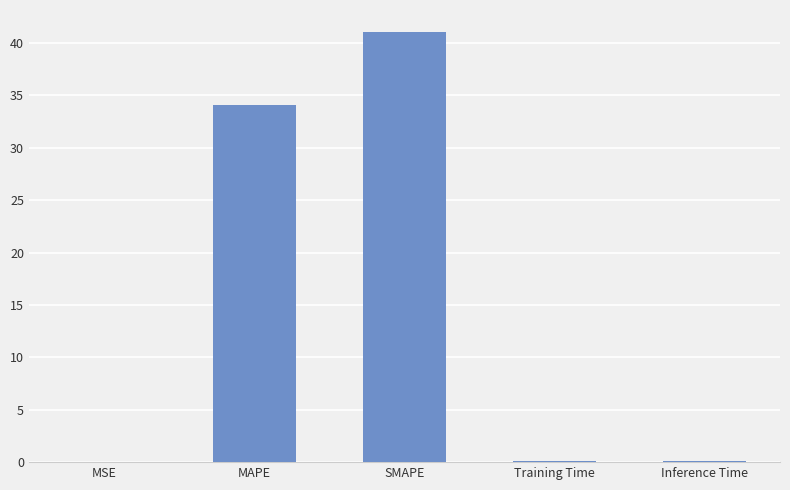

Between MAPE and Inference Time, which is larger?

MAPE